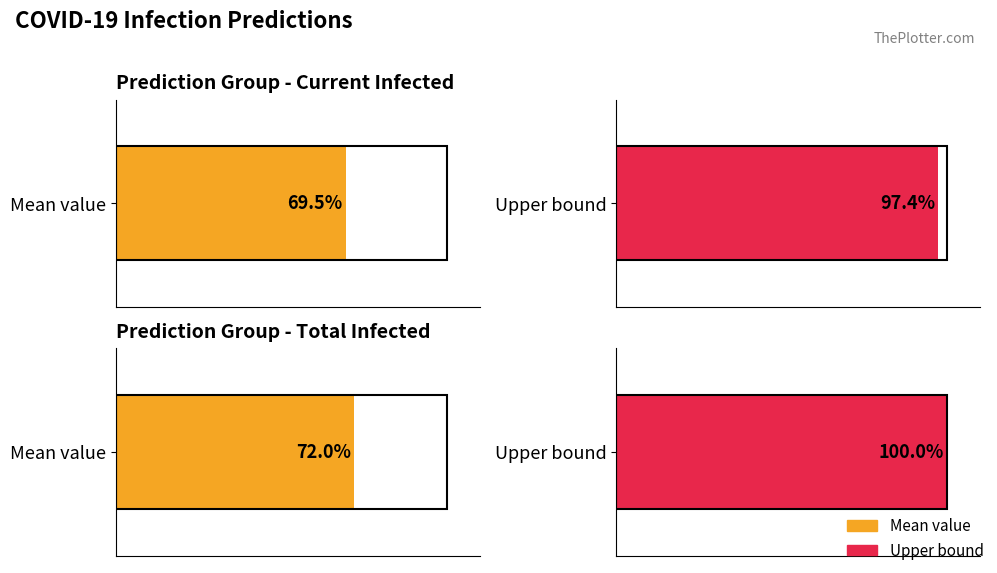

Is it true that predicted_current_infected_upper equals 9941 at 2020-03-13?

False